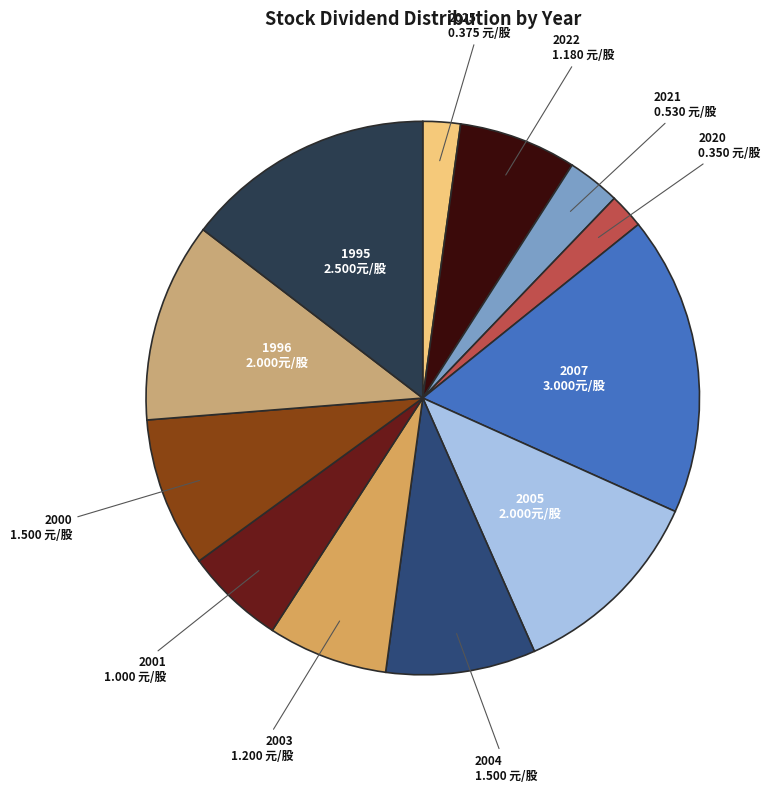

Combined, do 2000 and 2022 account for over 50%?

No